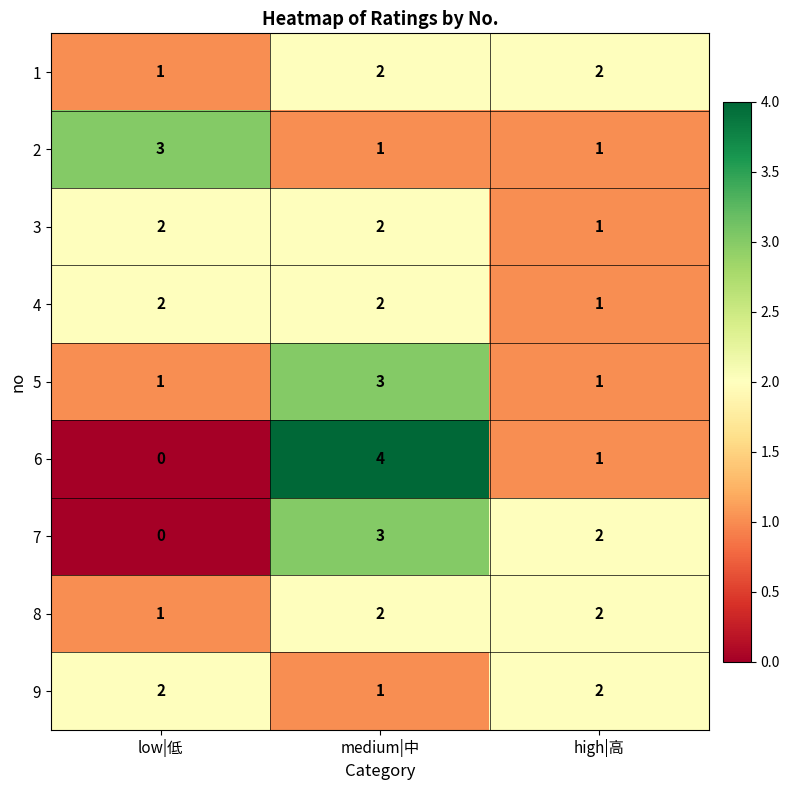

What is the sum of the 4 values at medium|中 and high|高?

3